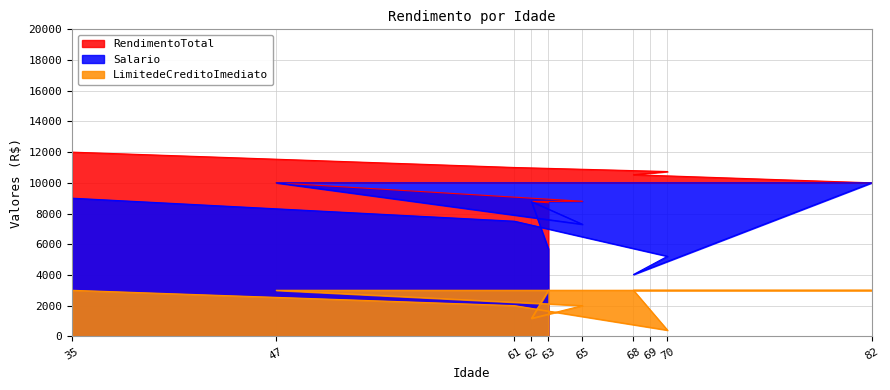

Reading left to right, transcribe all the data shown in this chart.

RendimentoTotal: 8700	8784	8800	10000	10000	10000	10527	10736	11000	12000
Salario: 5700	8784	7300	10000	10000	10000	4027	5214	7500	9000
LimitedeCreditoImediato: 3000	1170	2000	3000	3000	3000	3000	400	2000	3000